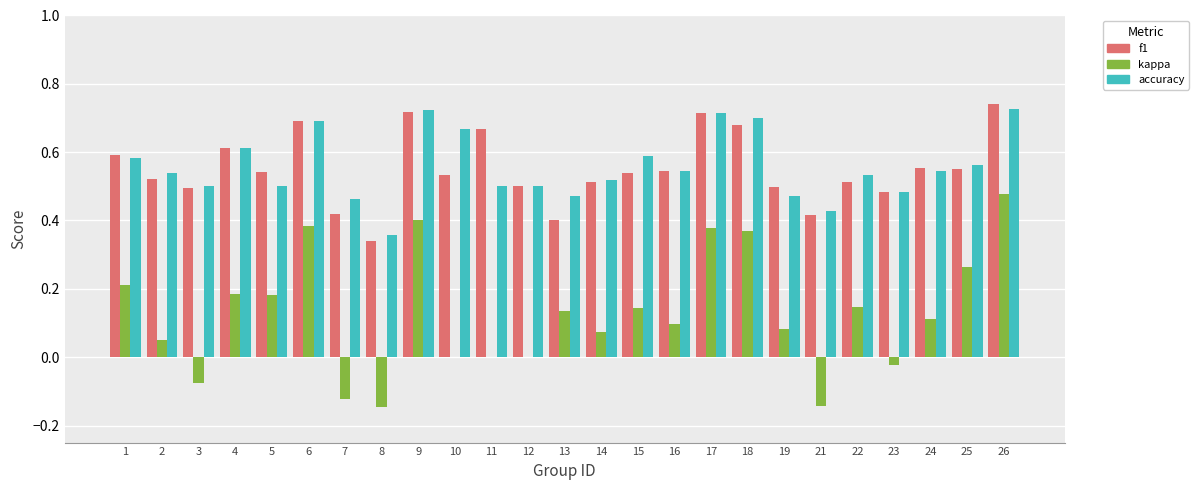

Which series changed the most between 12 and 19?

kappa